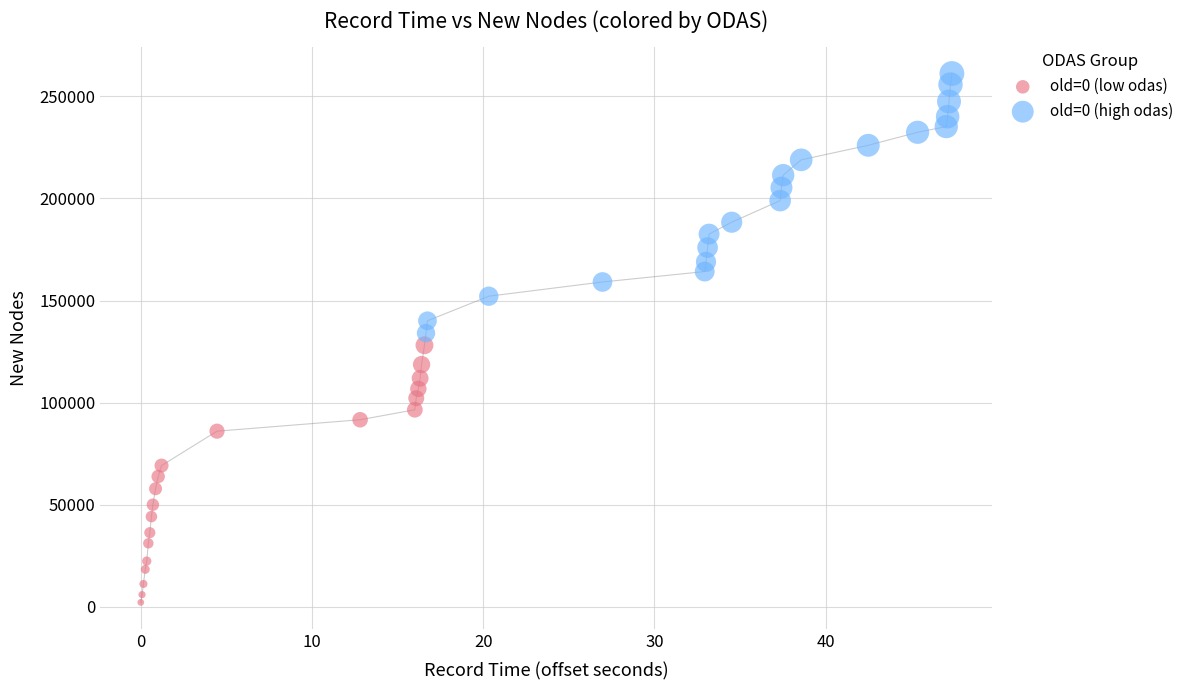

Which series contains the highest Y value?

old=0 (high odas)